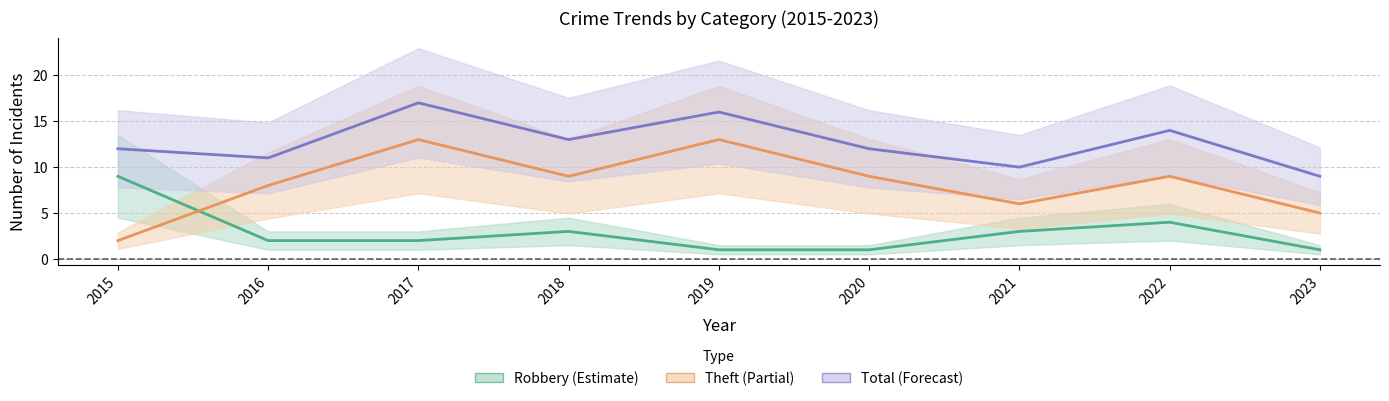

Does the chart have visible grid lines?

Yes